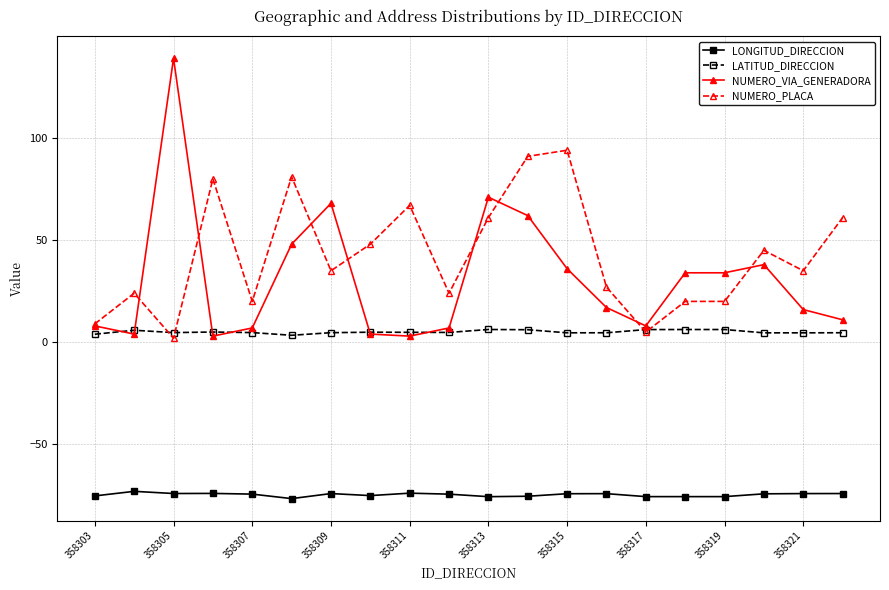

True or false: LONGITUD_DIRECCION and NUMERO_PLACA intersect in this chart.

False